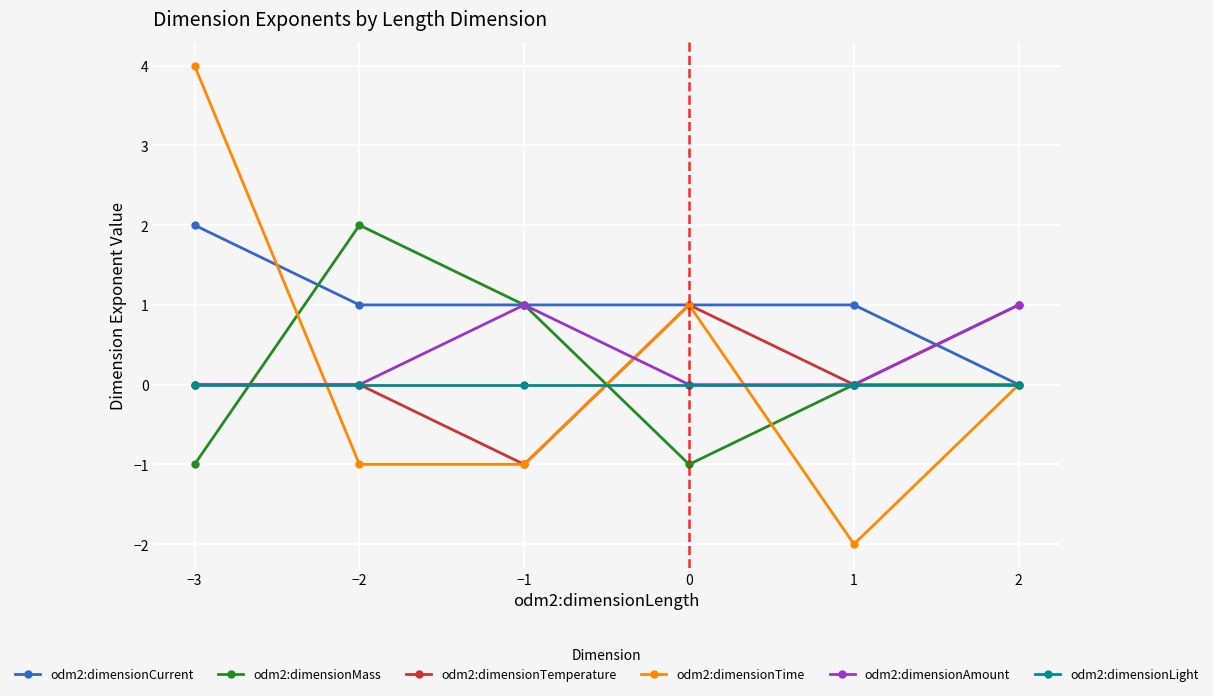

Count the number of data series in this chart.

6